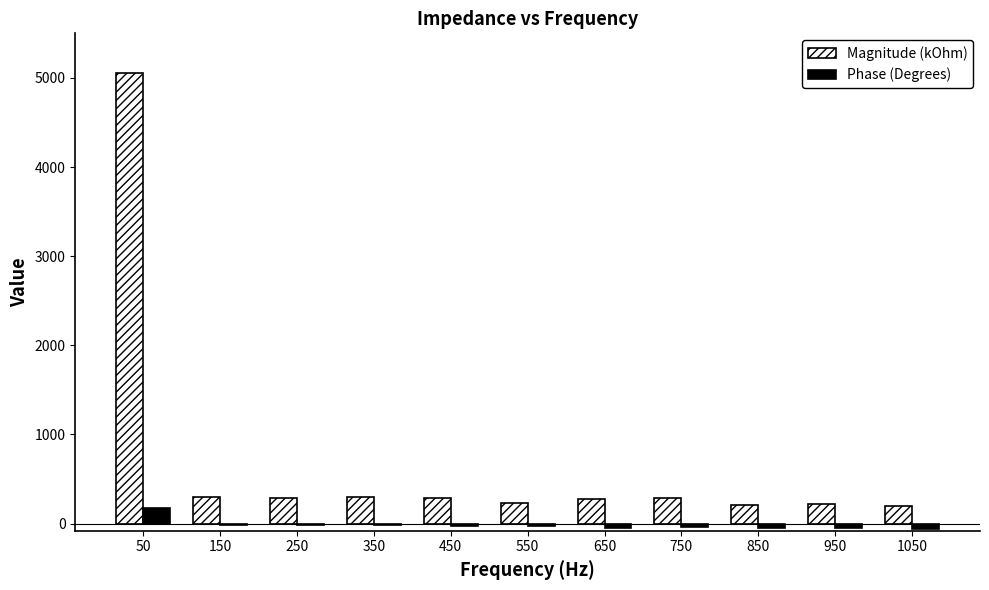

What is the difference between the maximum and minimum values in the Magnitude (kOhm) series?

4863.7